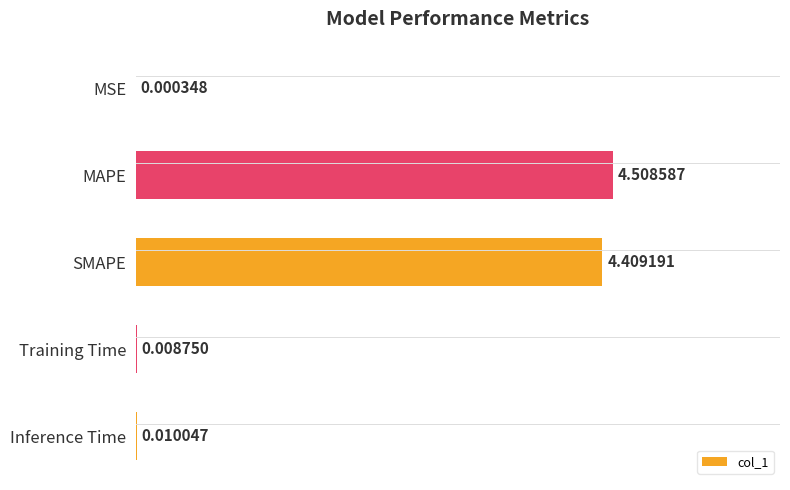

What is the sum of all values?

8.9